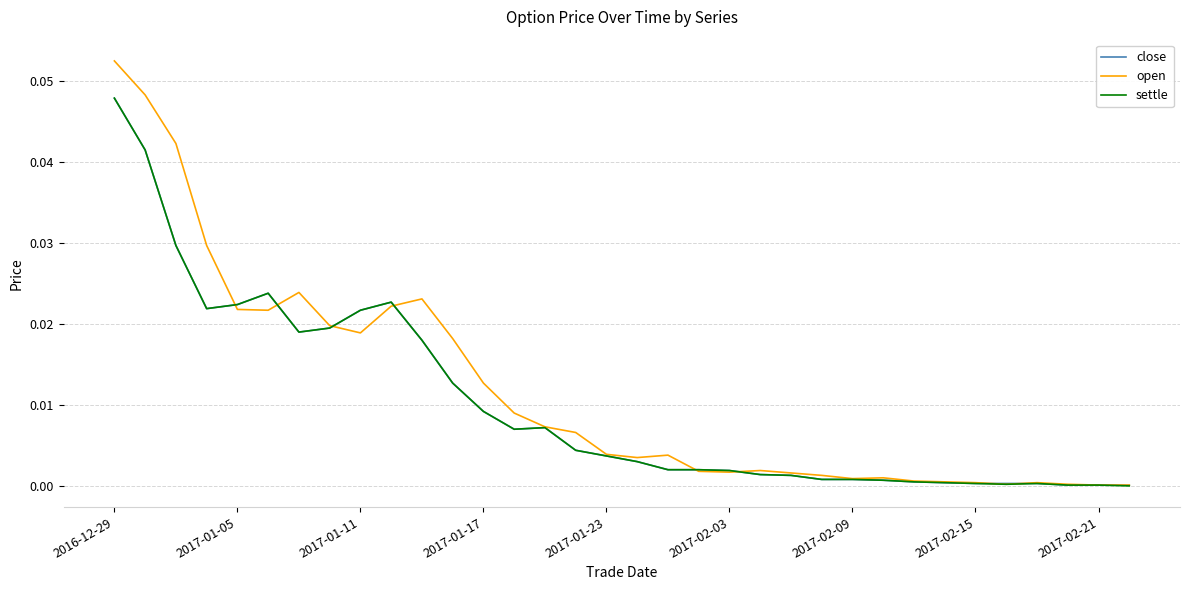

How many series are shown in this chart?

3